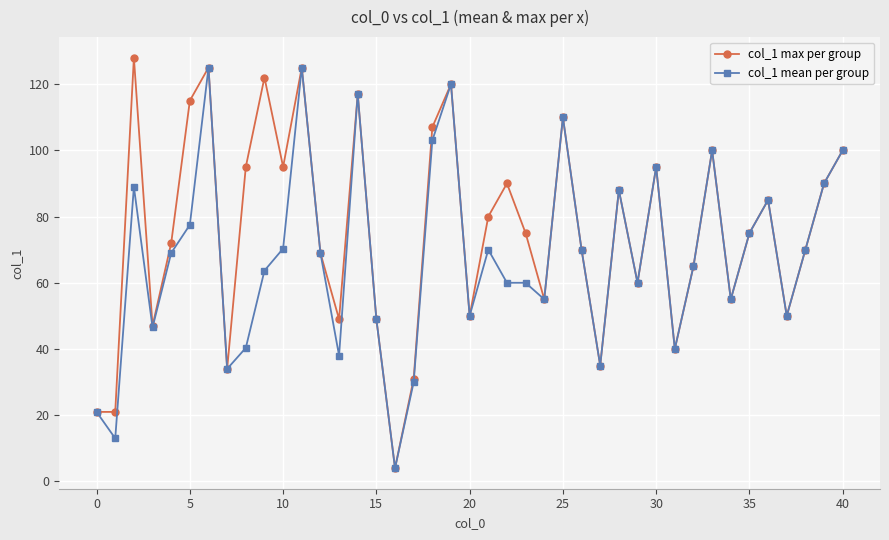

Does the chart have visible grid lines?

Yes